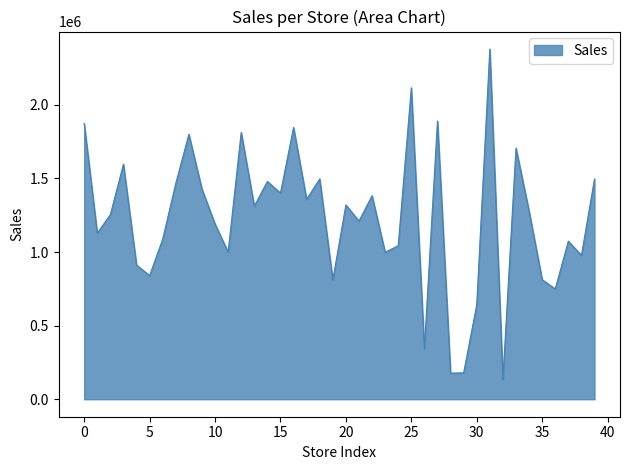

What is the minimum value shown in the chart?

134669